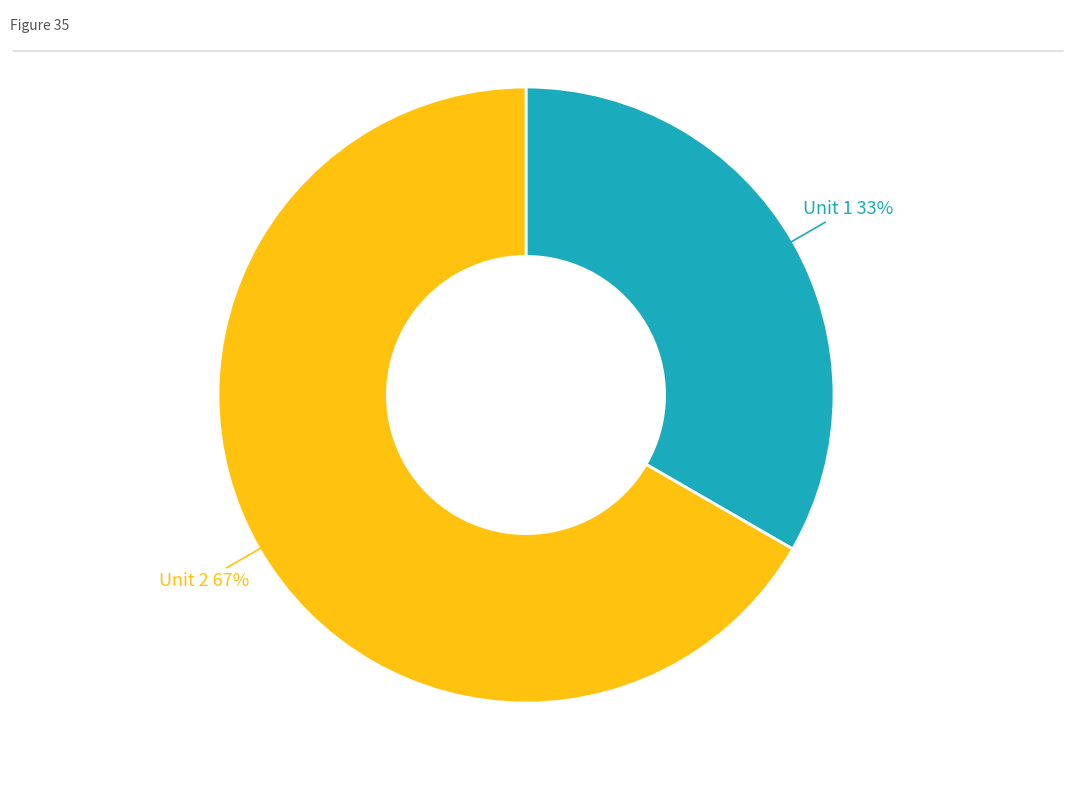

Is it true that Unit 1 is 33% of the pie?

True